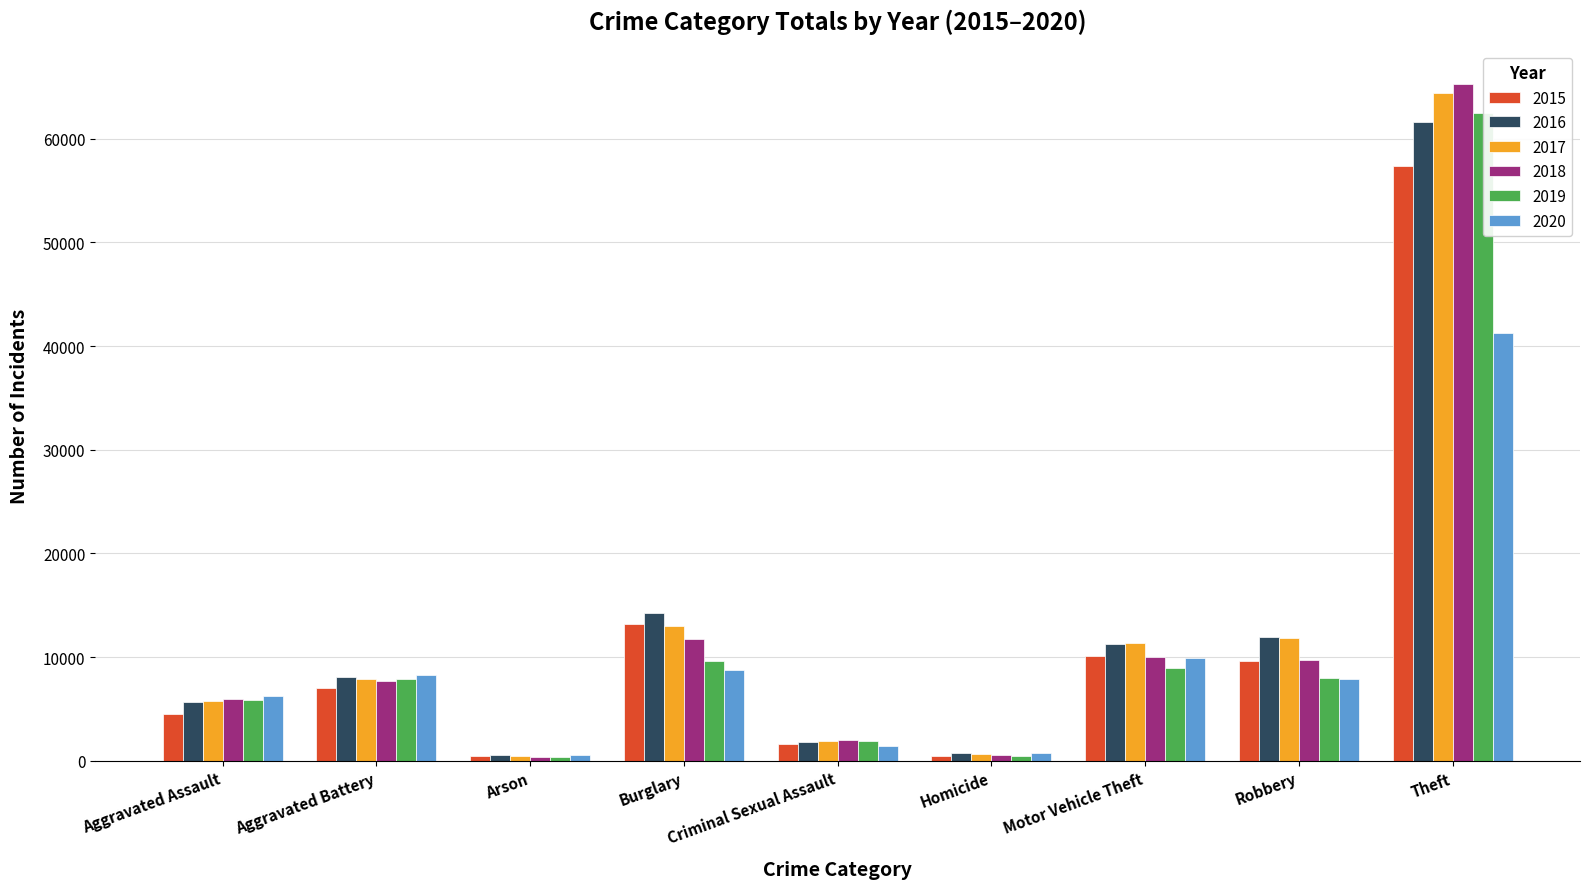

List the series in order of their peak value, lowest first.

2020, 2015, 2016, 2019, 2017, 2018